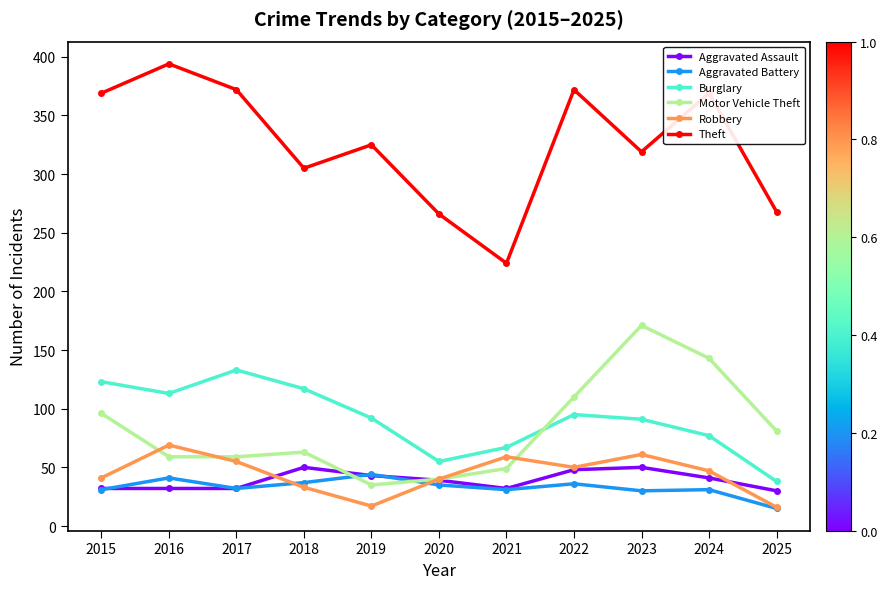

Count the number of data series in this chart.

6